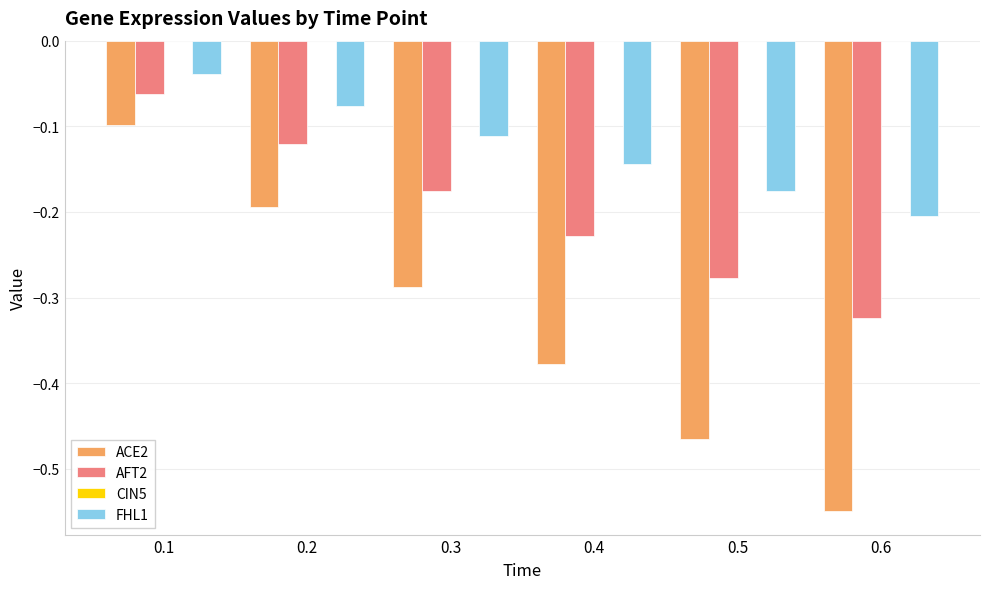

Which category has the lowest value across all series?

0.6